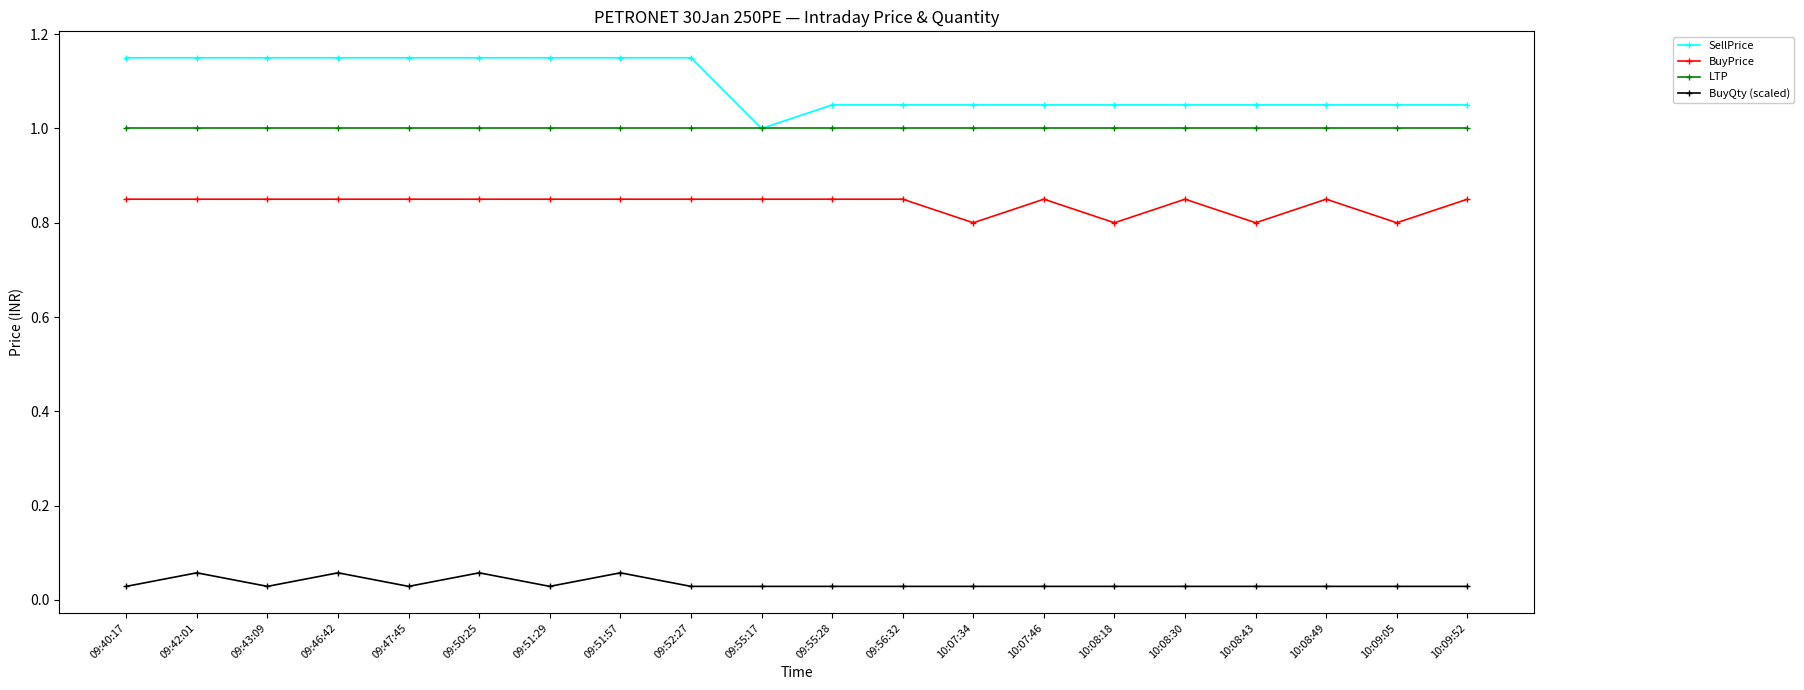

Which series has the largest range (max minus min)?

SellPrice